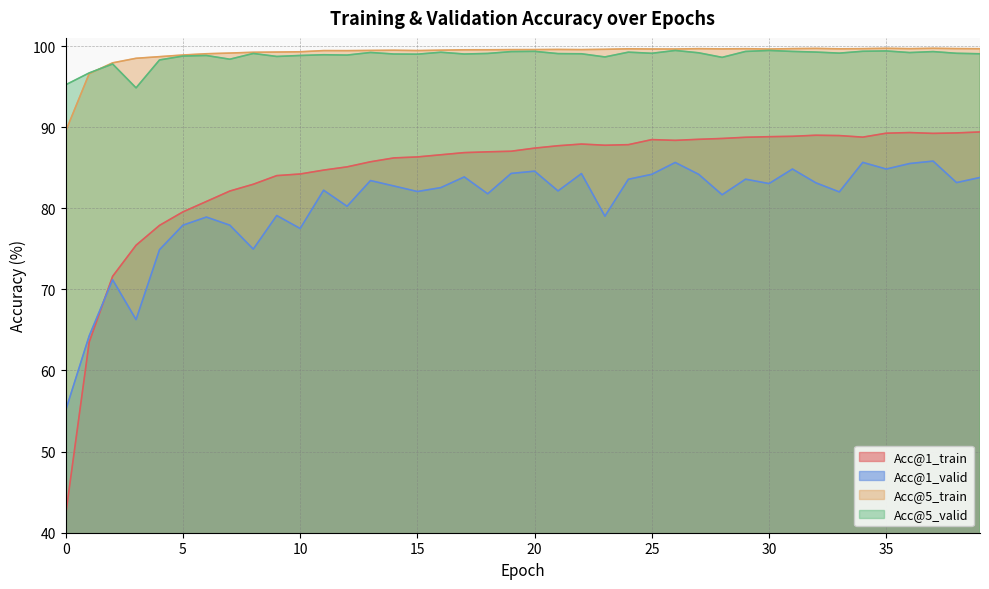

The Acc@1_valid series shows 83.0 at 30. True or false?

True